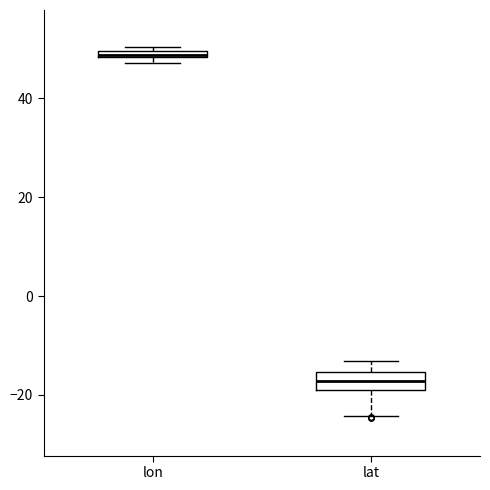

Where is the upper edge of the box for lat on the y-axis? The values are not printed on the chart, so give them approximately, as read against the axis.

-16